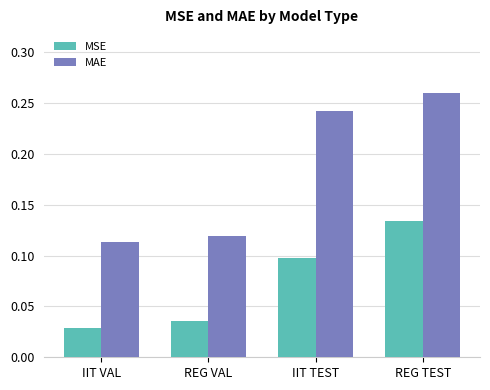

What is the sum of the MAE values at REG VAL and REG TEST?

0.4